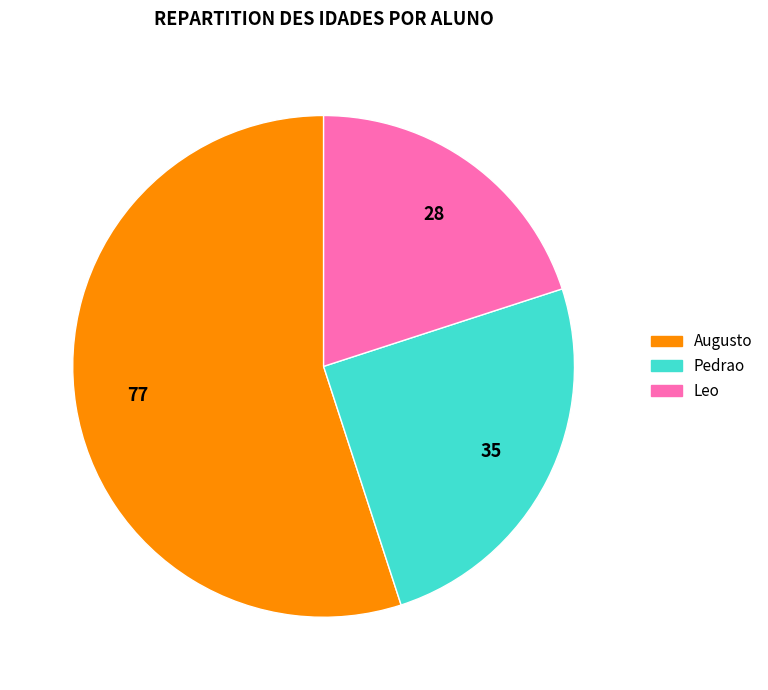

The Augusto slice represents 46% of the pie. True or false?

False